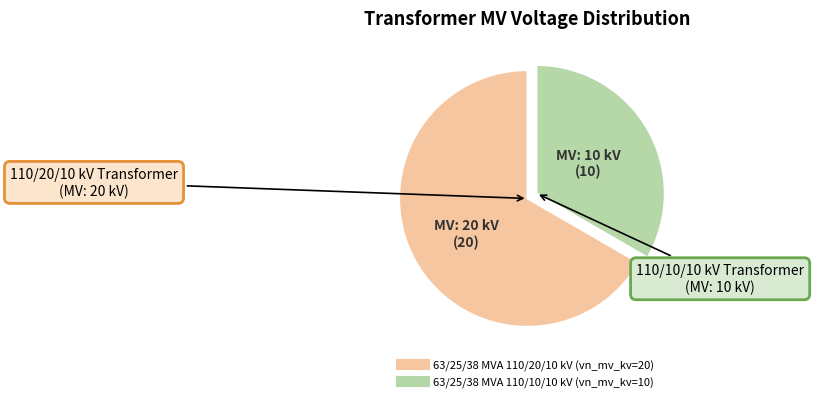

Do 63/25/38 MVA 110/20/10 kV and 63/25/38 MVA 110/10/10 kV together represent more than half of the pie?

Yes